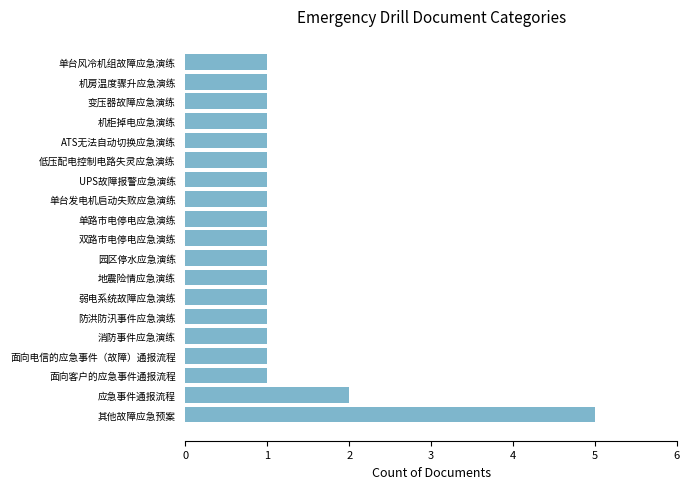

Count the number of data series in this chart.

1